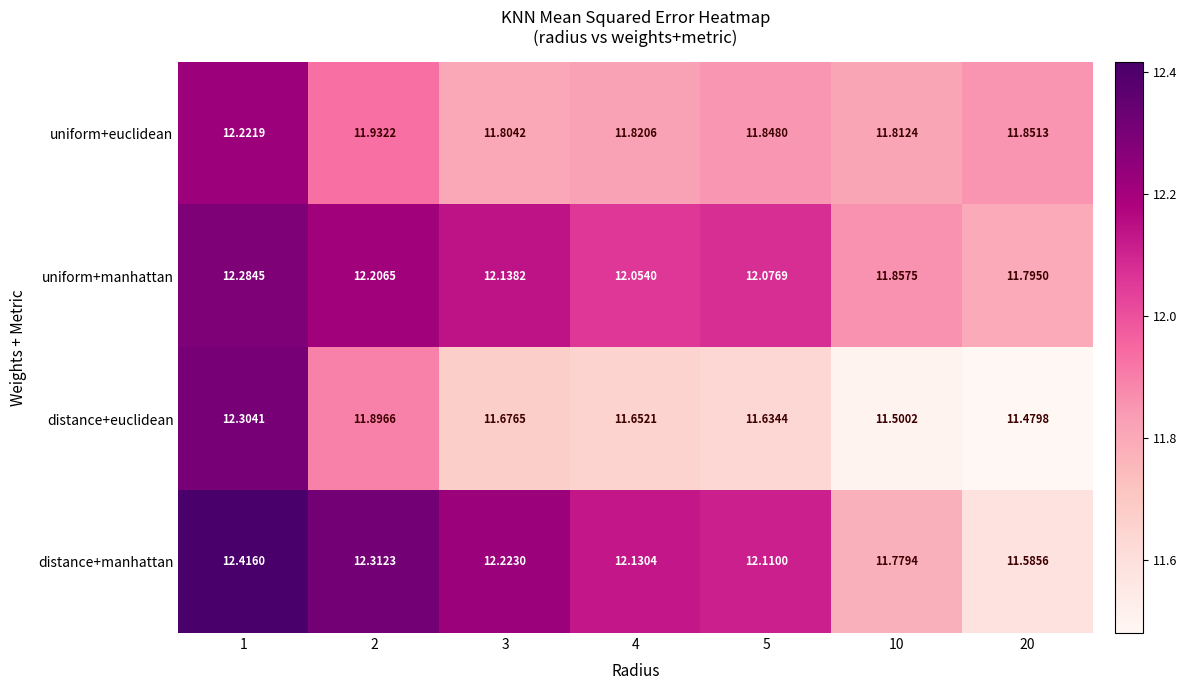

At 20, list the series in order from smallest to largest.

distance+euclidean, distance+manhattan, uniform+manhattan, uniform+euclidean